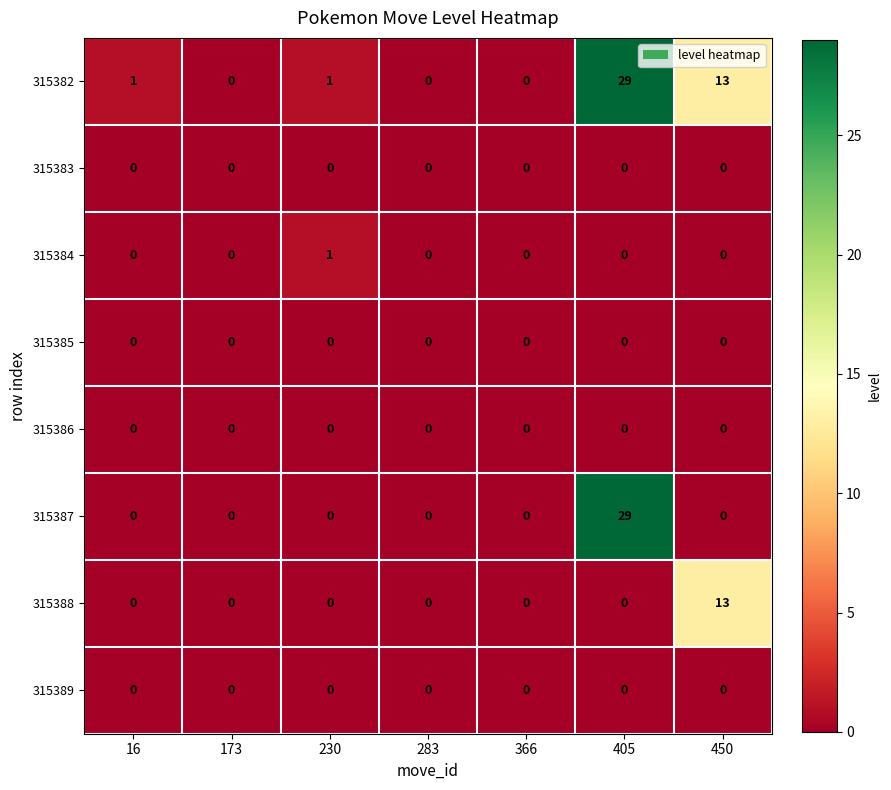

Which series has the largest total across all categories?

315382